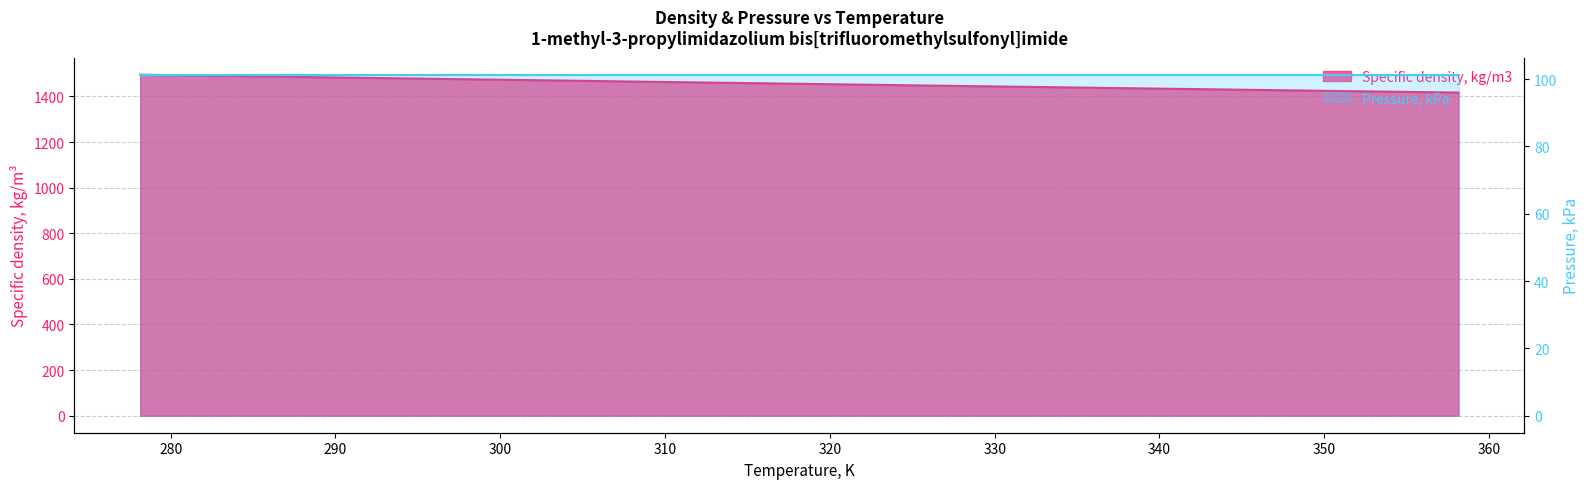

The chart shows a value of 1417.2 at 358.15. True or false?

True